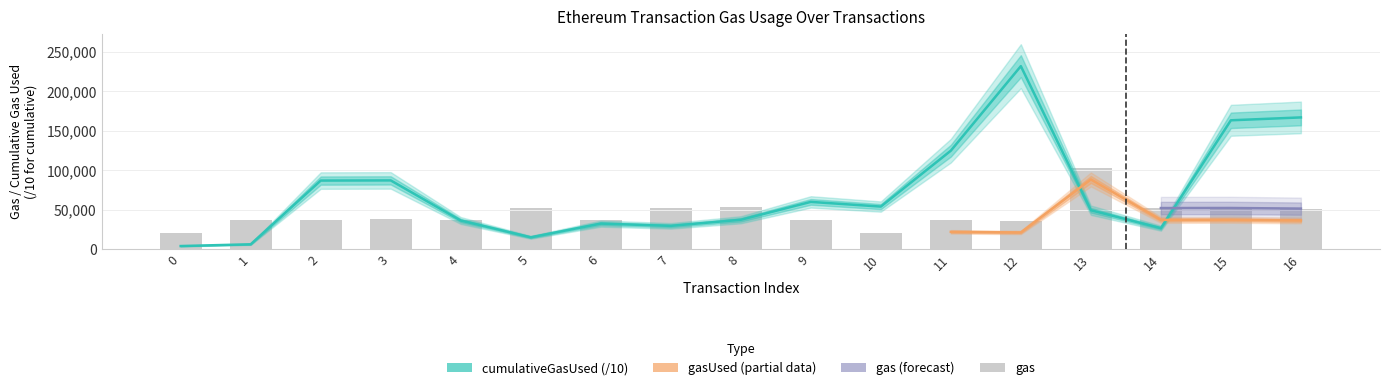

Where is gas nearest to the value 62269?

8